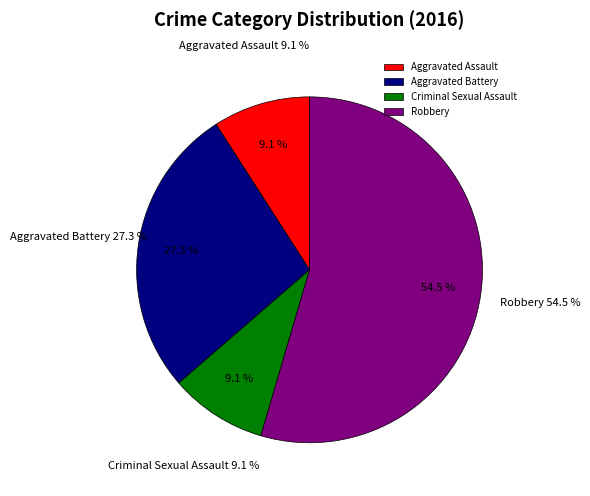

True or false: Aggravated Battery accounts for 36% of the total.

False